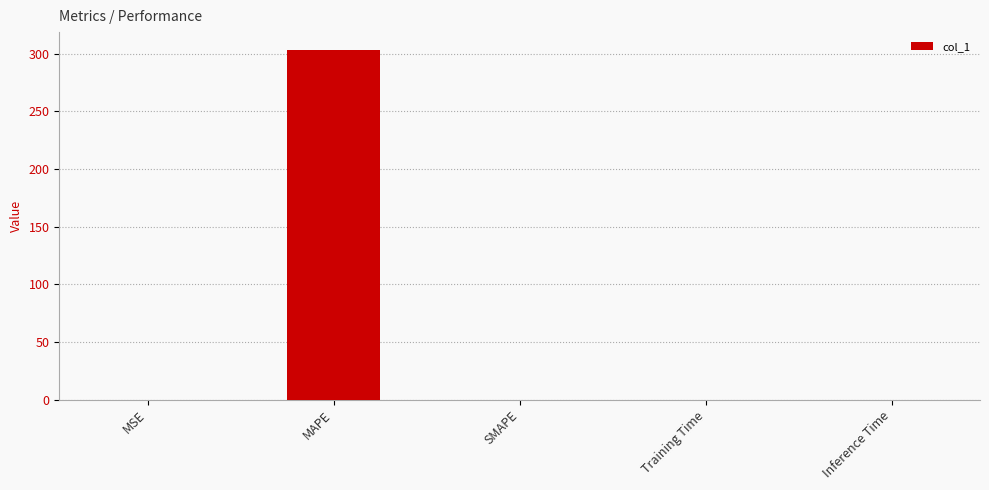

What is the change in value from MAPE to SMAPE?

-303.5